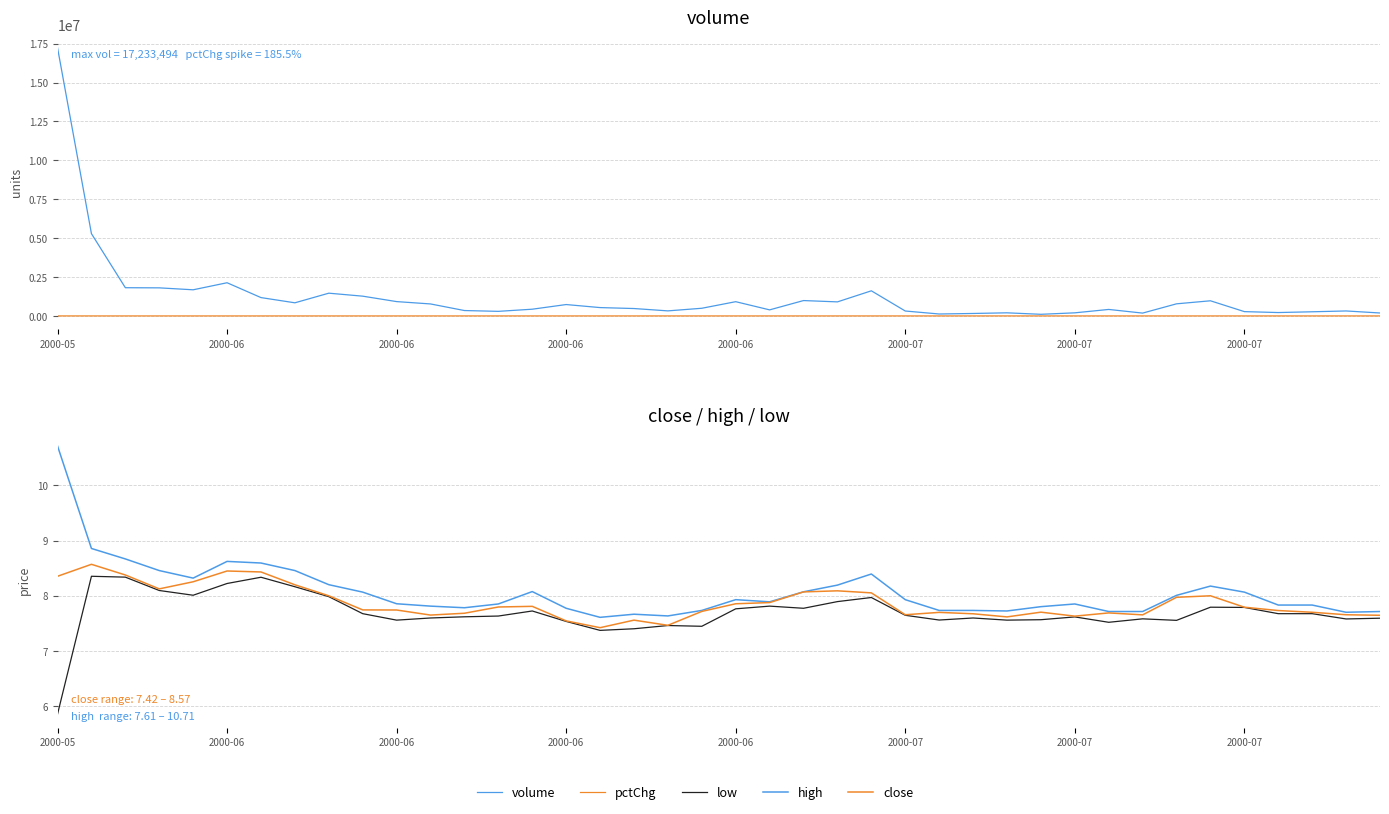

The value of low at 26 is 5.0. True or false?

False